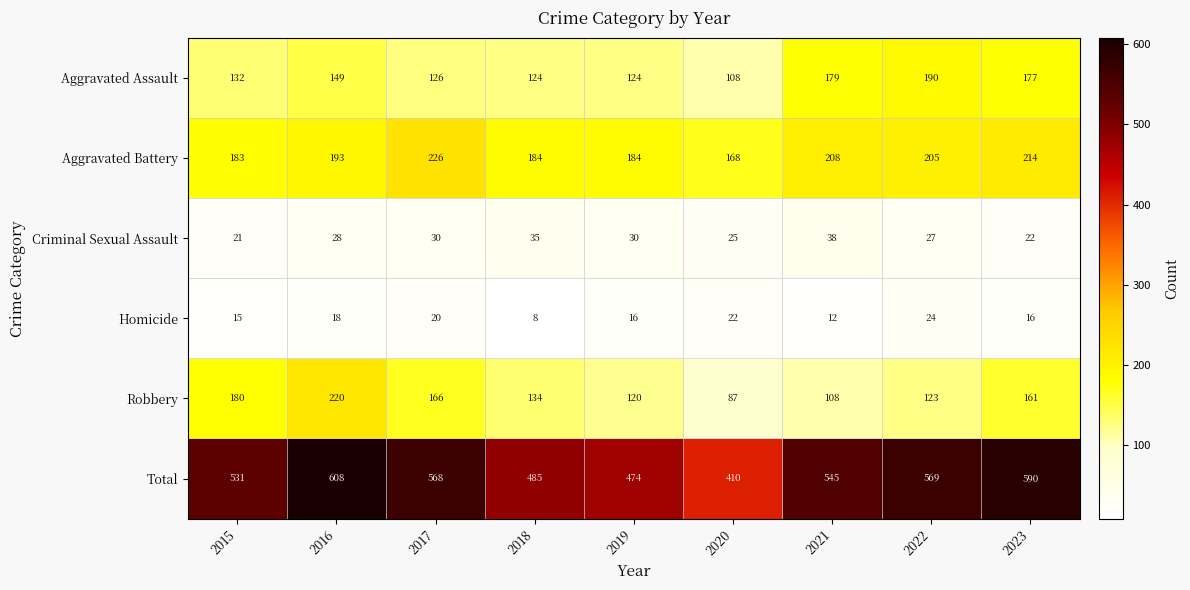

True or false: Total has a value of 568 at 2017.

True